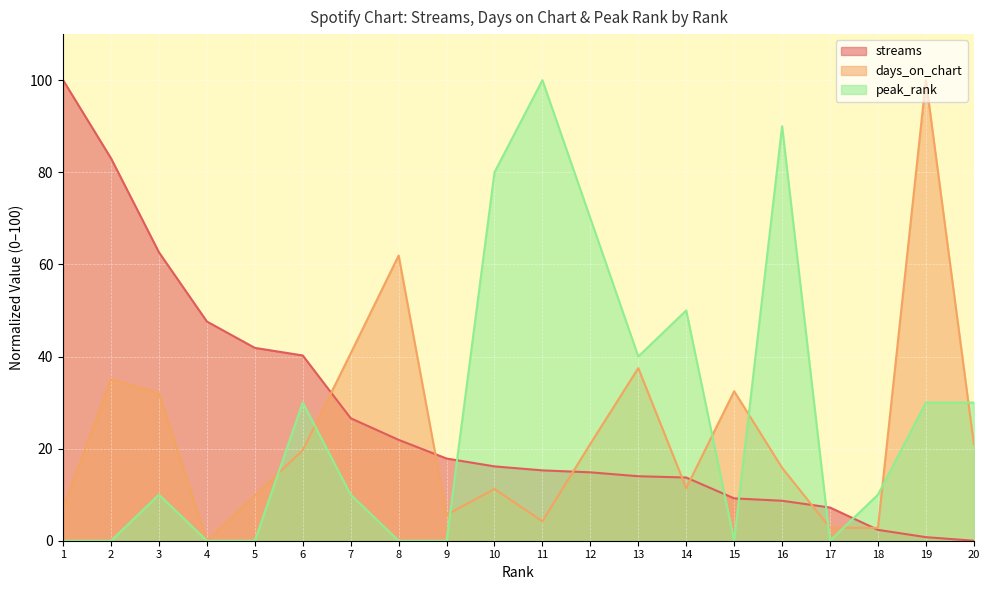

Which series ends up on top after the final intersection of streams and peak_rank?

peak_rank